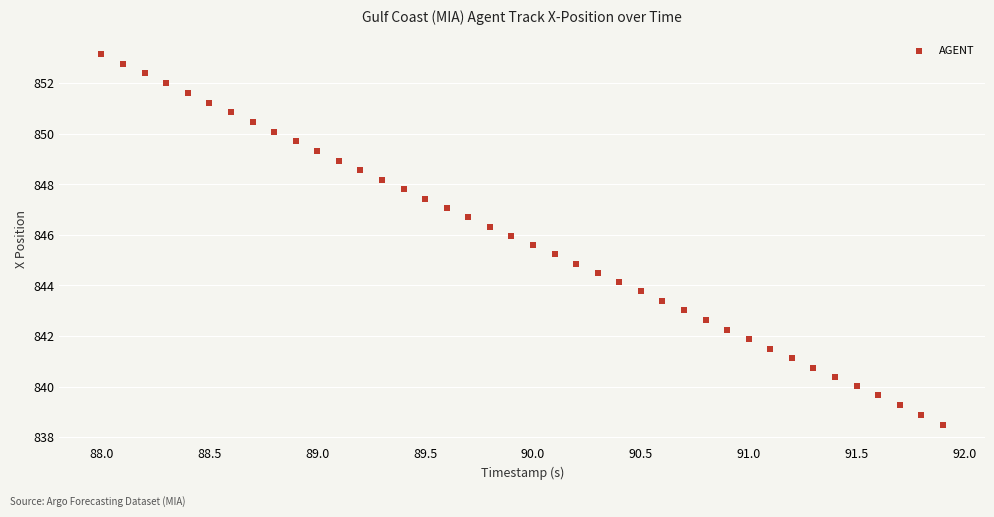

What is the range of Y values (max minus min)?

14.7